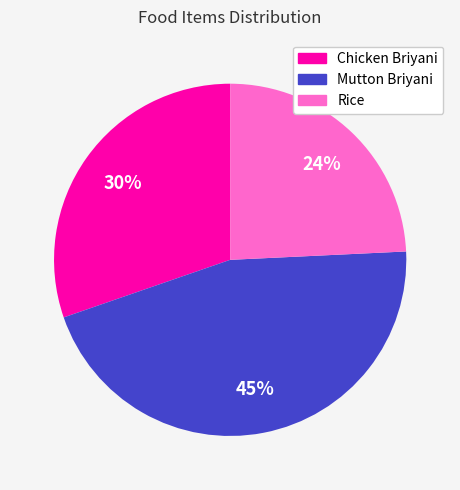

How many slices are in this pie chart?

3